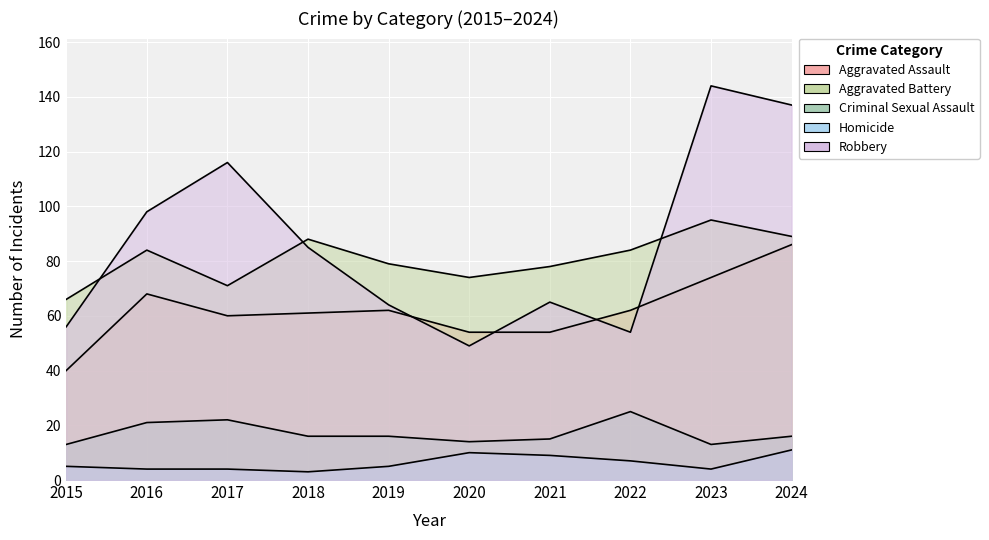

At which category is the sum across all series the highest?

2024